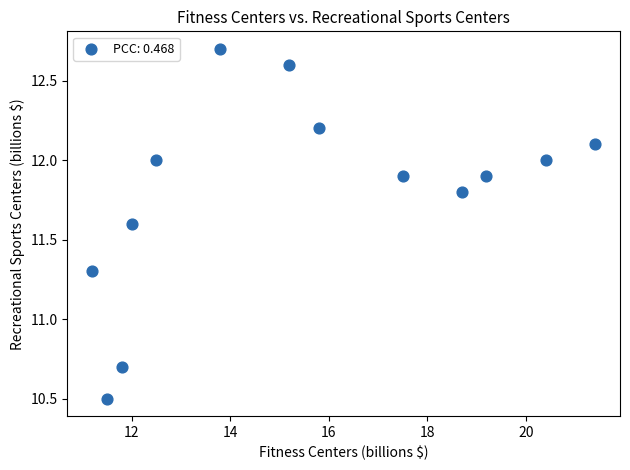

What is the range of Y values (max minus min)?

2.2